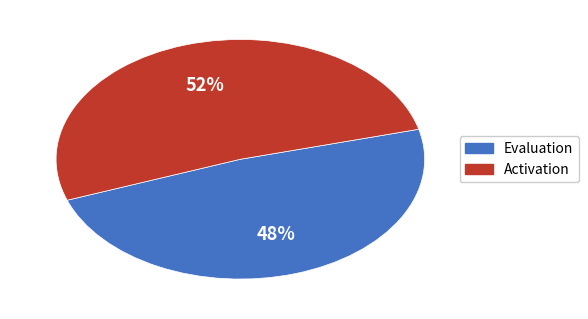

Rank the categories by value from highest to lowest.

Activation, Evaluation